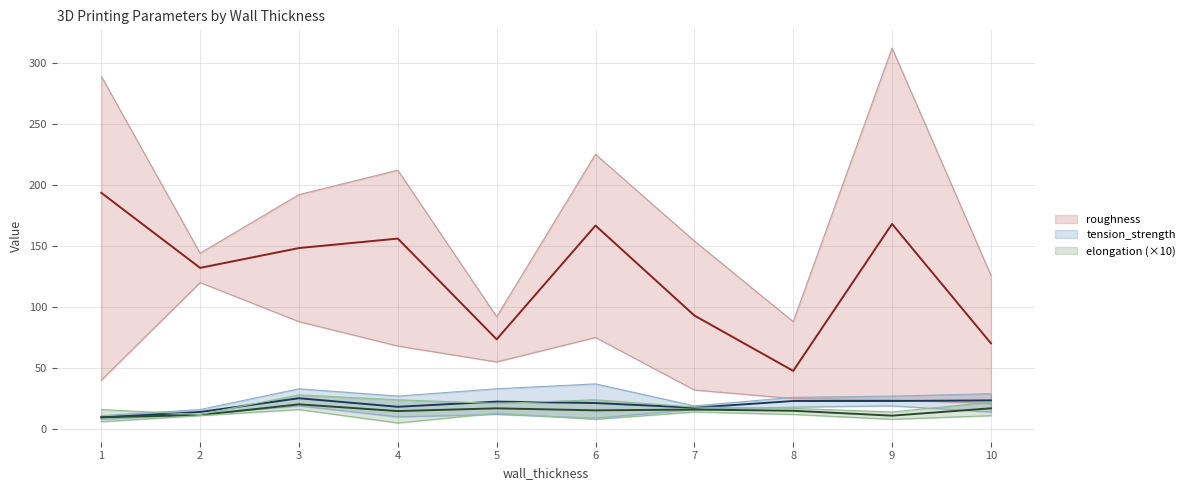

After their last crossing, which series has the higher values: elongation (×10) or tension_strength?

tension_strength